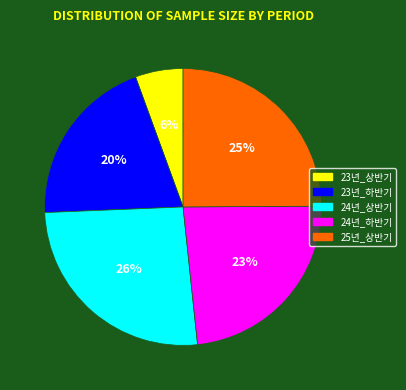

To the nearest percent, what percentage of the pie is 24년_상반기?

26%